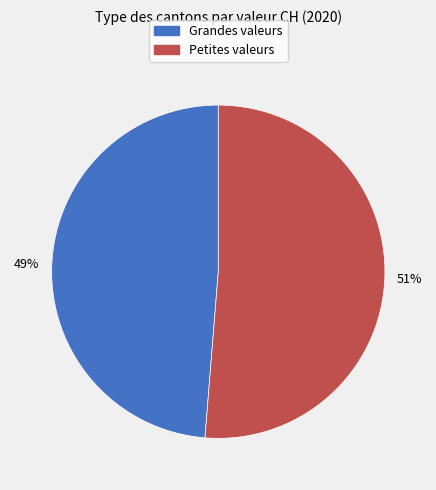

How many segments does this pie chart have?

2